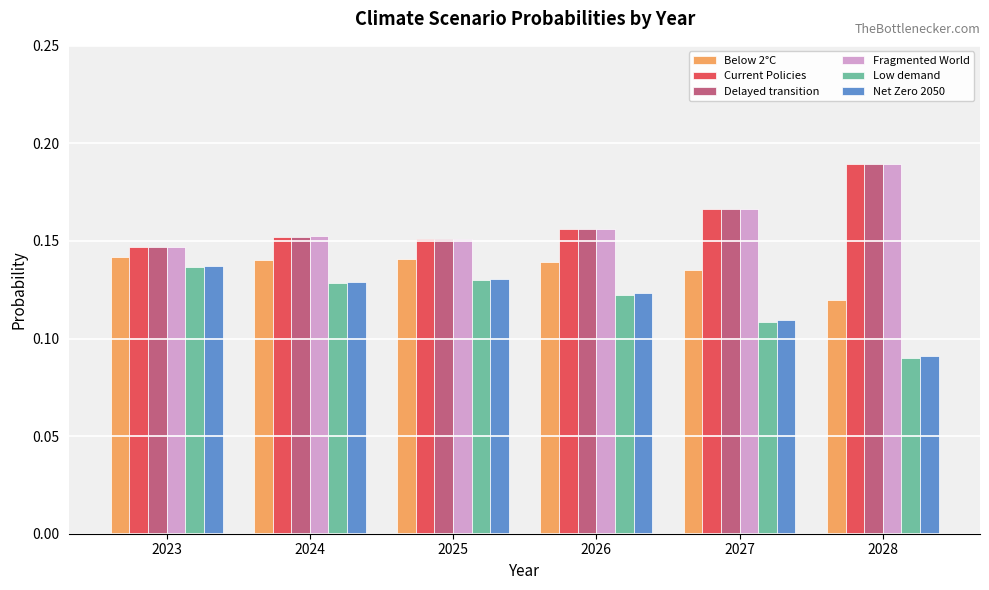

Count the number of data series in this chart.

6